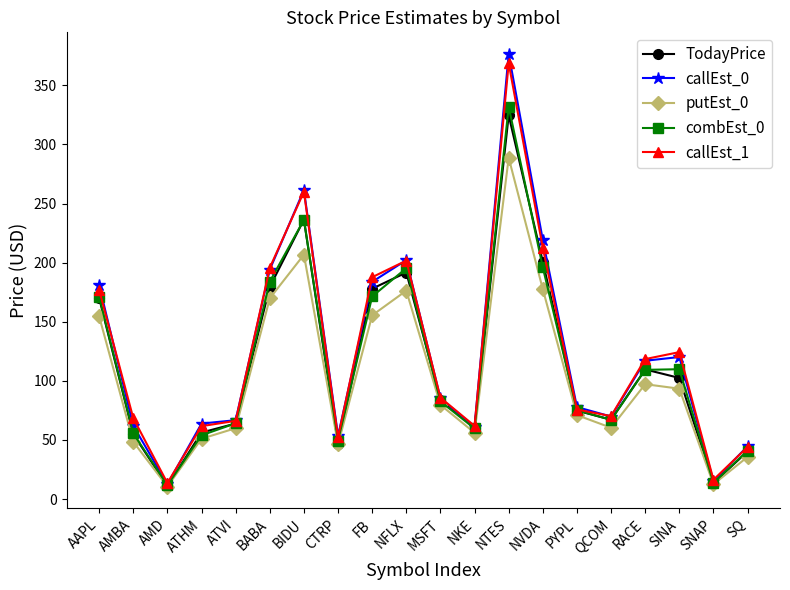

What is the maximum value for putEst_0?

288.7